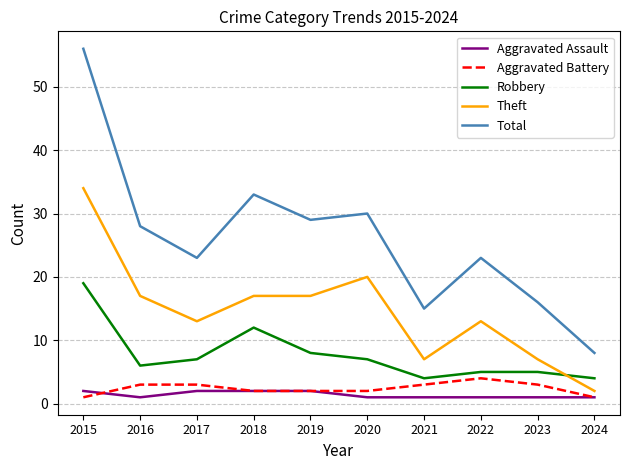

How many lines are shown in the chart?

5